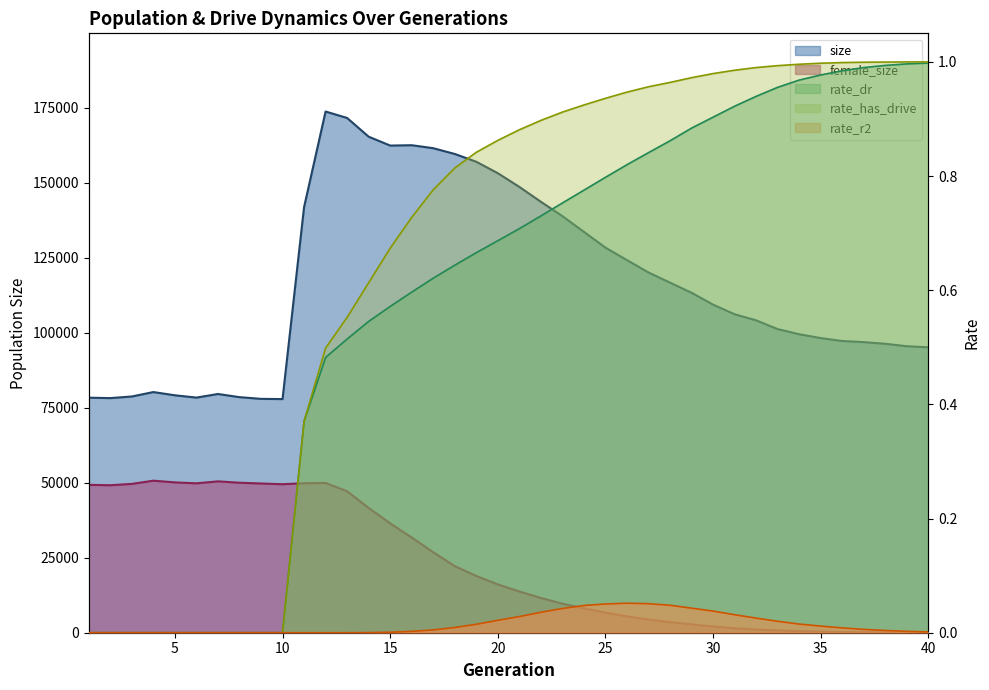

What is the total value across all series at 22?

155240.7